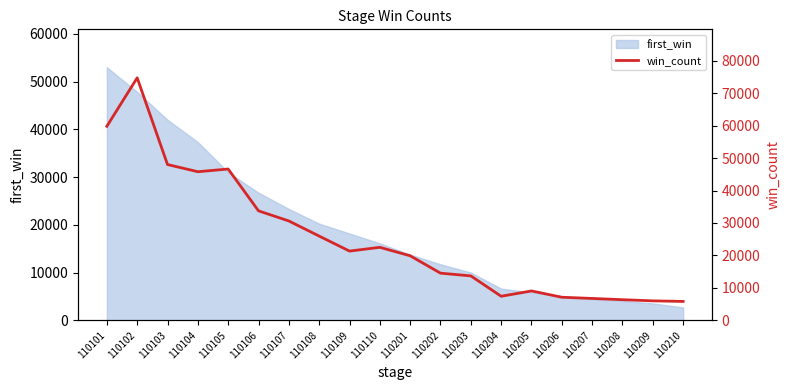

Where does the data first go above 21332?

110101